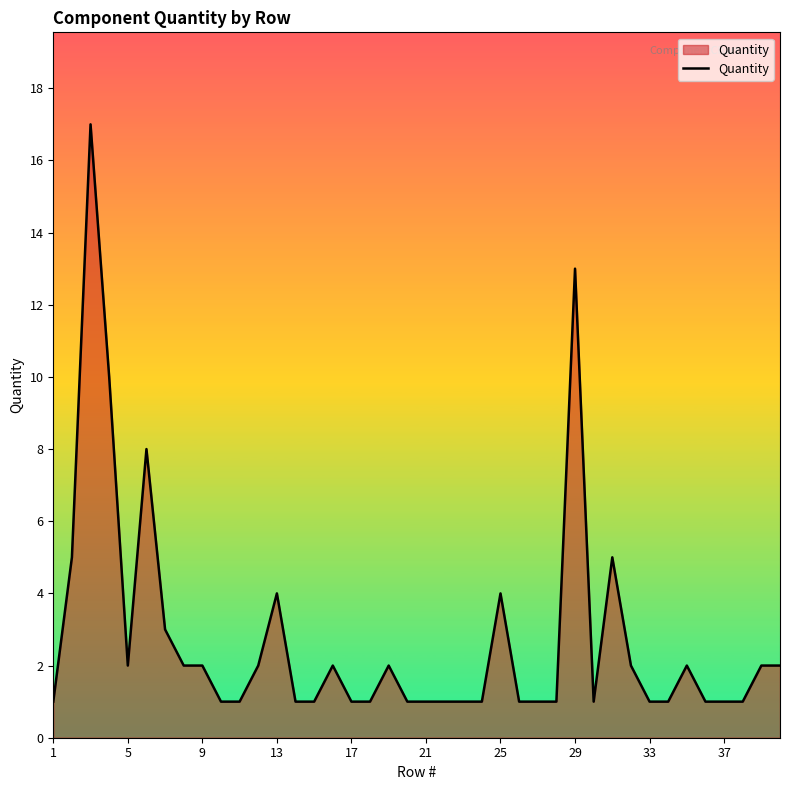

Does the chart have visible grid lines?

No